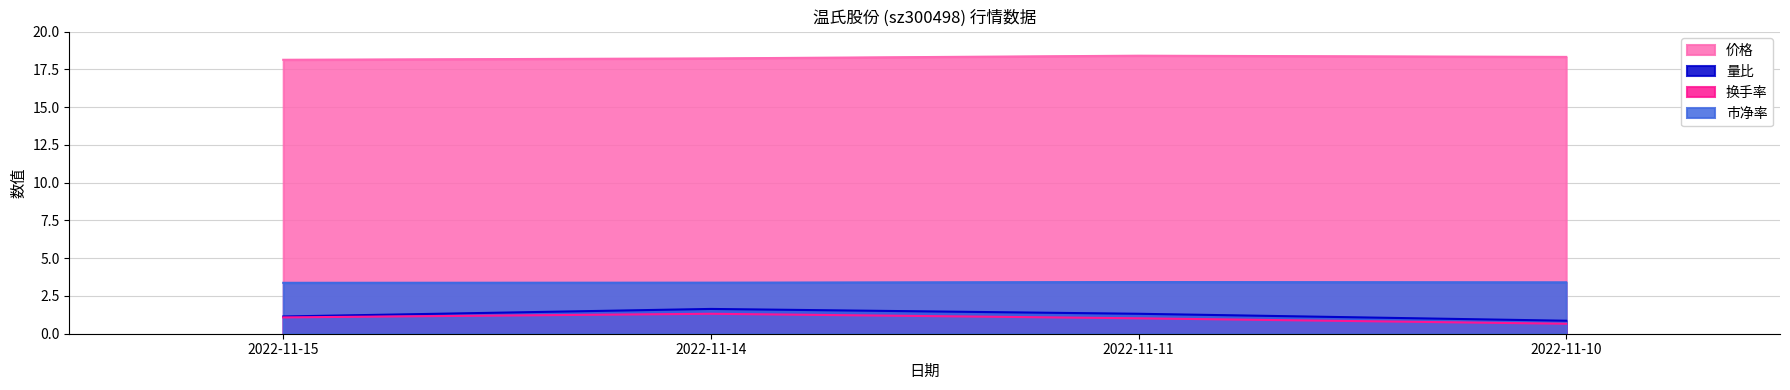

What is the value of the 量比 point at the 1st from the left?

1.1